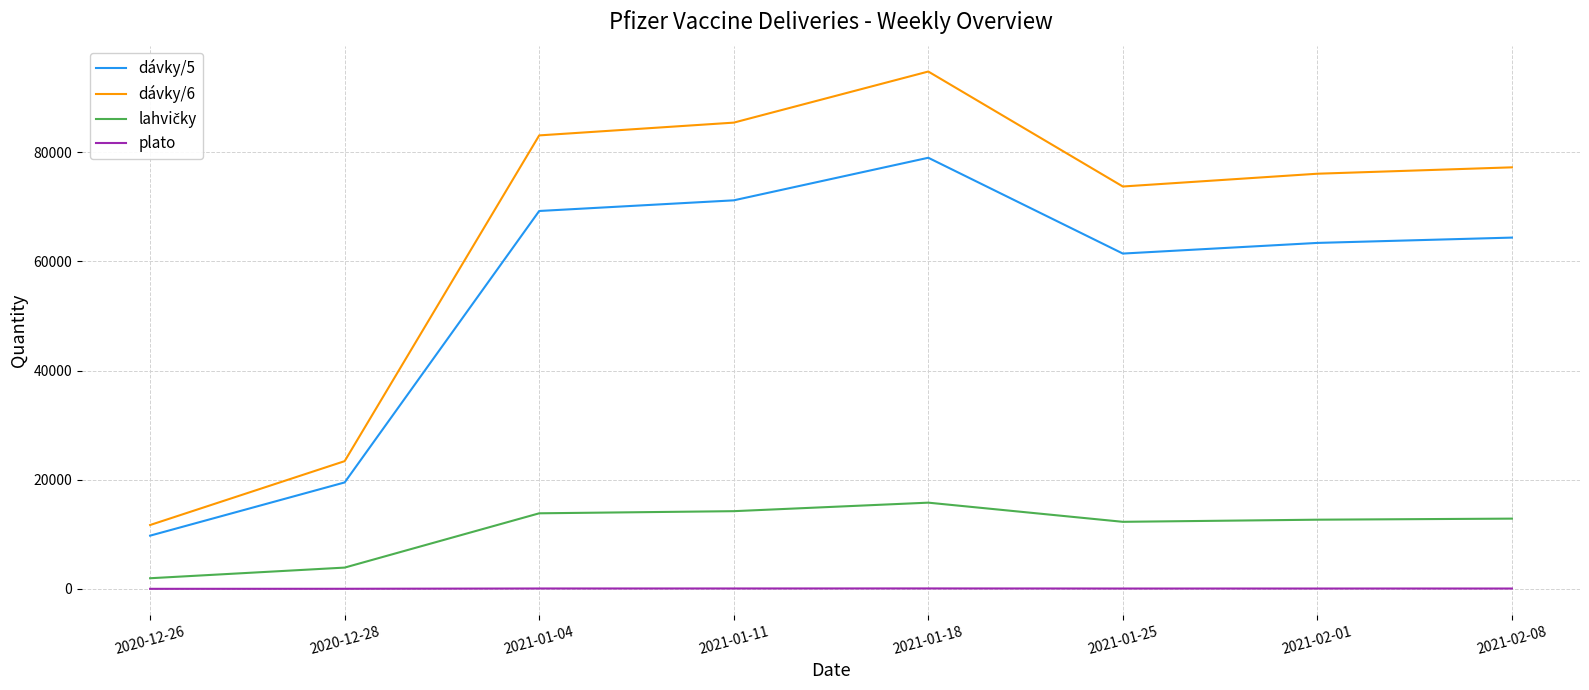

Which series has the largest range (max minus min)?

dávky/6